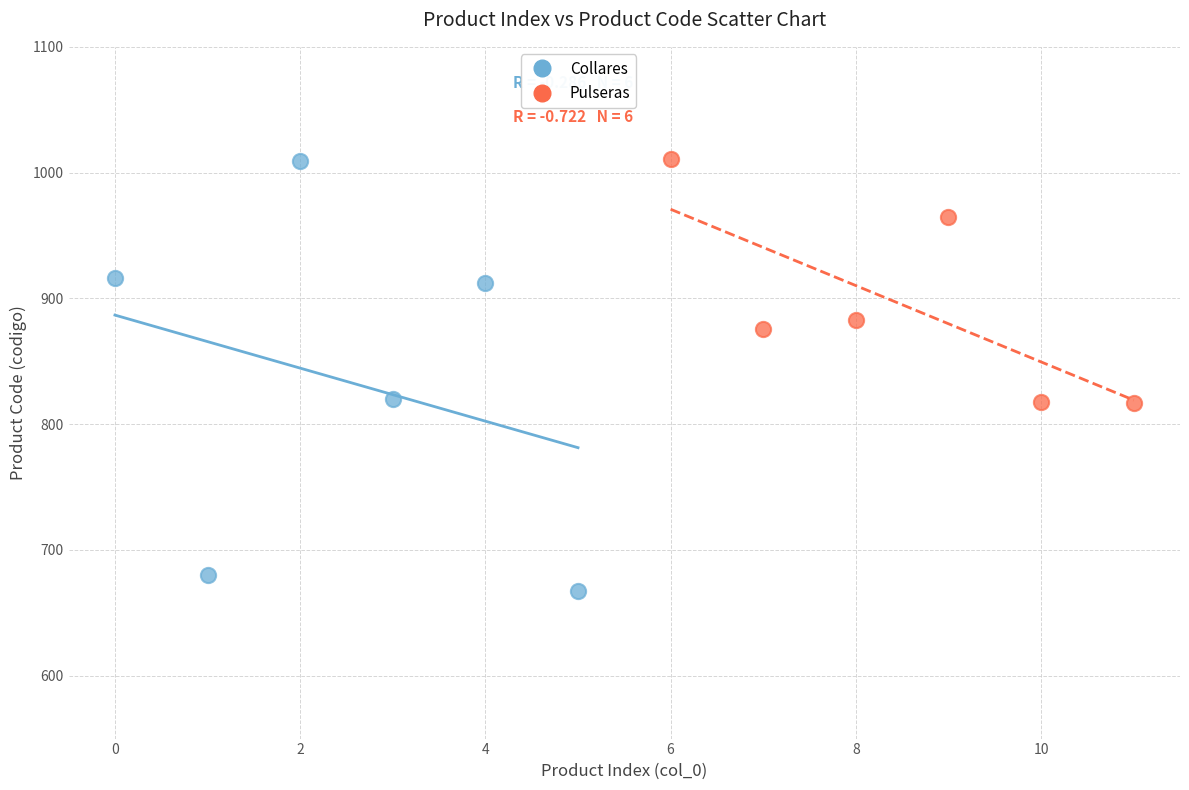

Which series has the largest Y range (max minus min)?

Collares